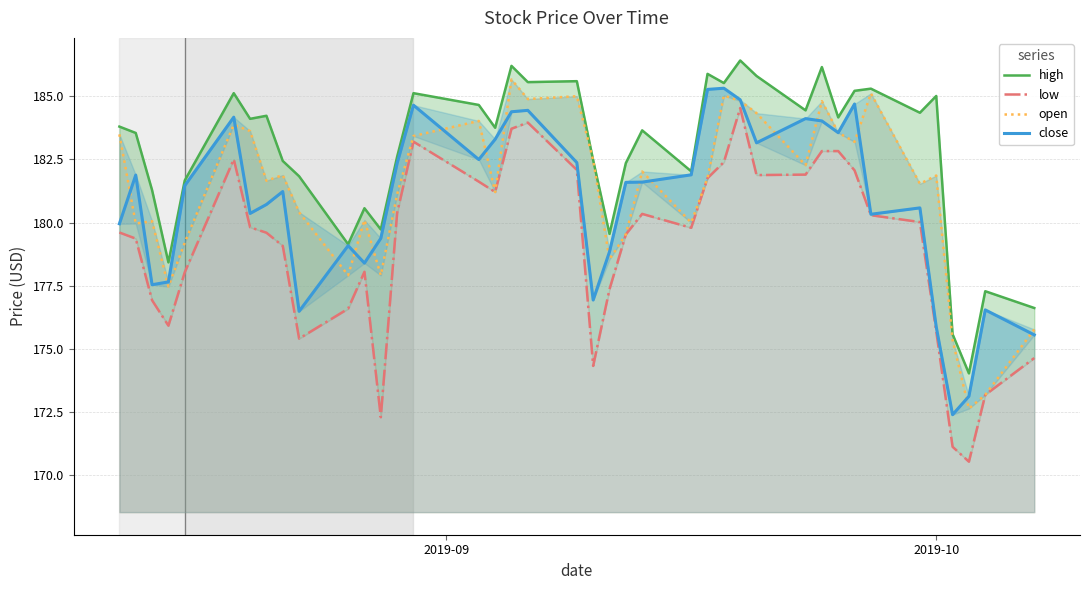

The value of open at 20 is 317.8. True or false?

False